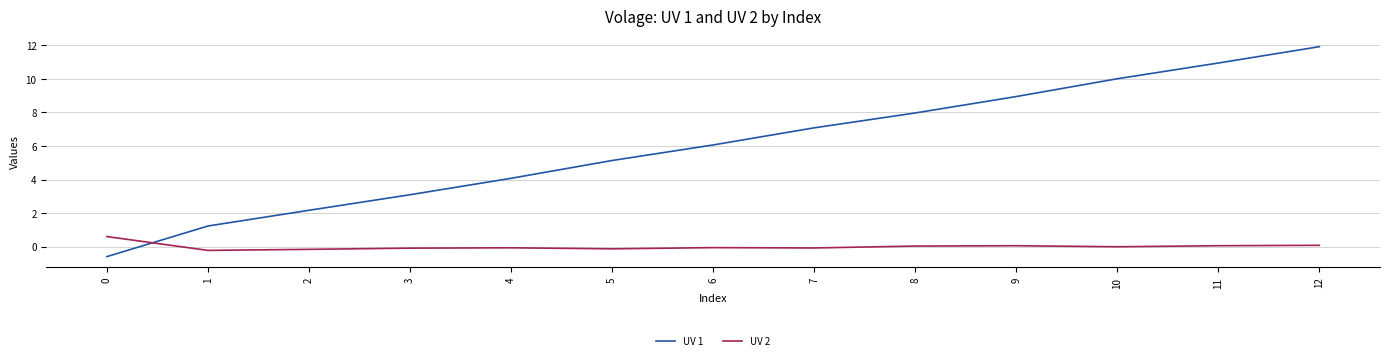

True or false: UV 2 and UV 1 cross at least once.

True